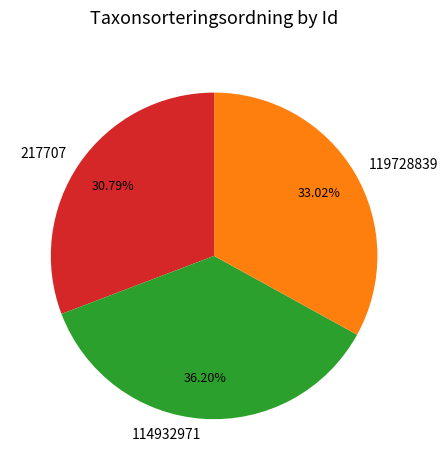

What percentage is NOT represented by 119728839?

67.0%